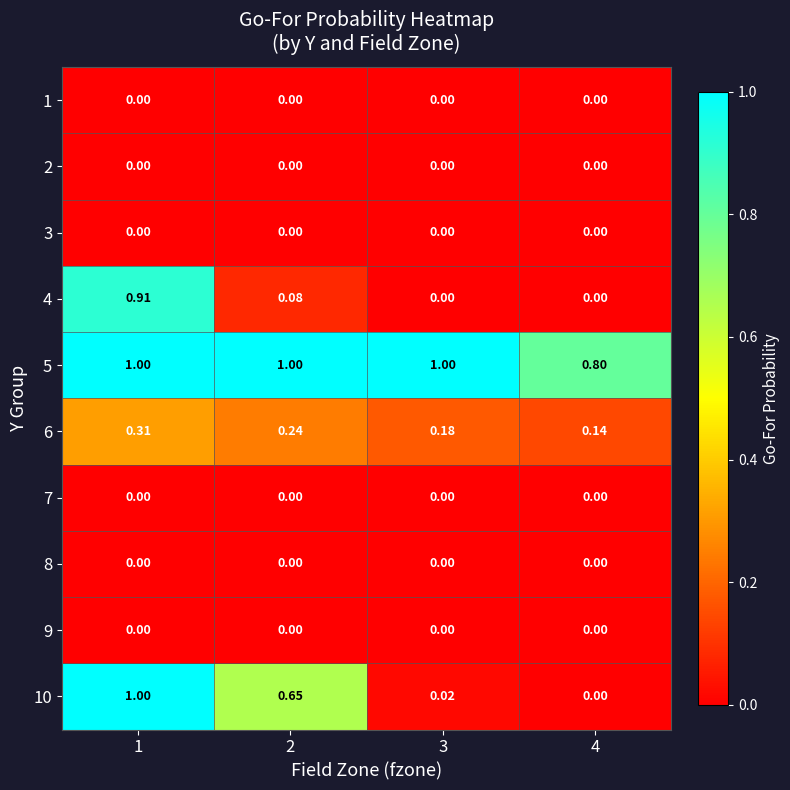

Is the value of 10 at 3 greater than the value of 7 at 1?

Yes